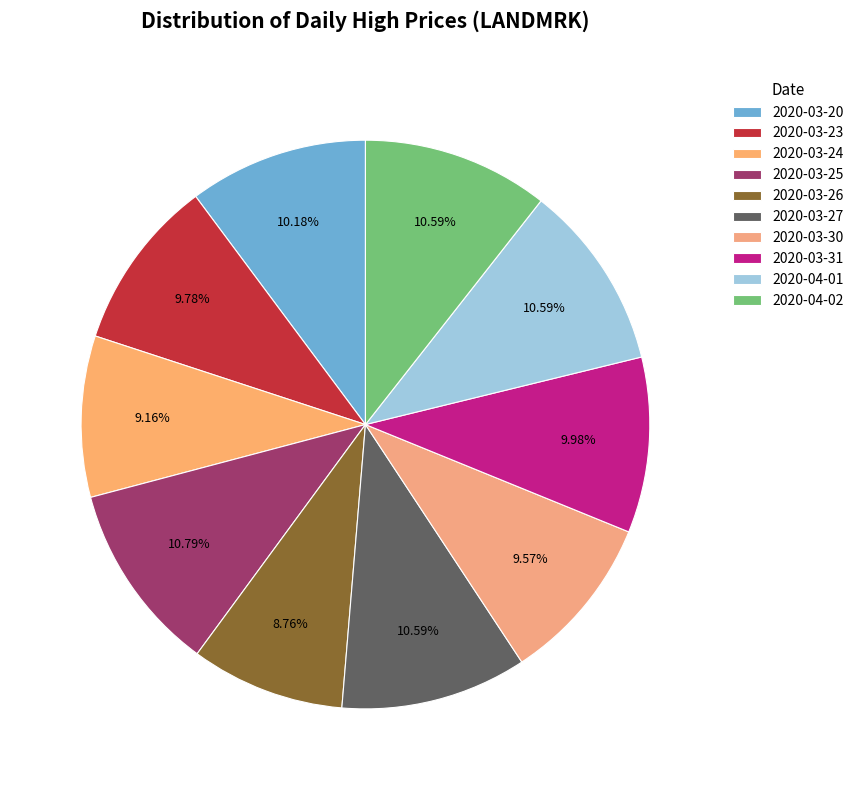

How many slices are in this pie chart?

10